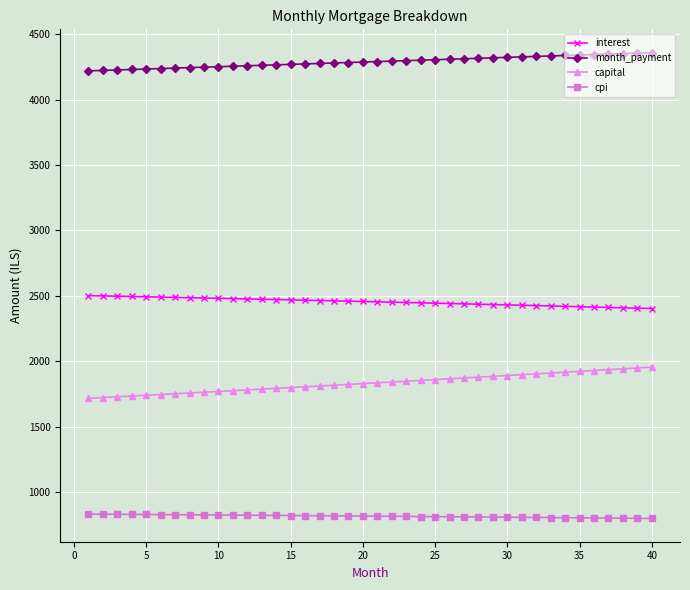

What is the minimum value shown in the chart?

799.5